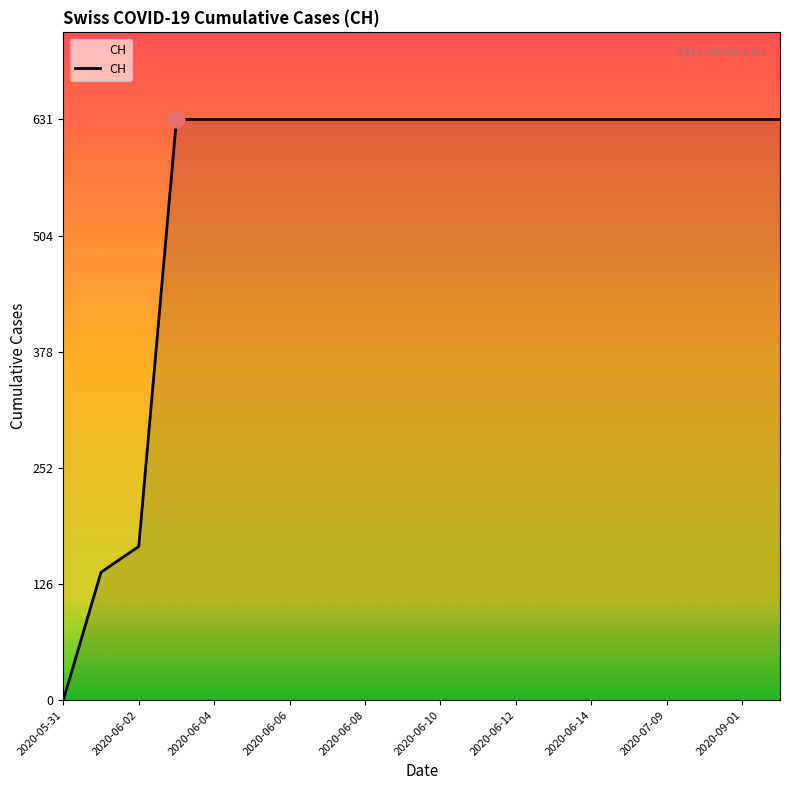

What is the maximum value shown in the chart?

631